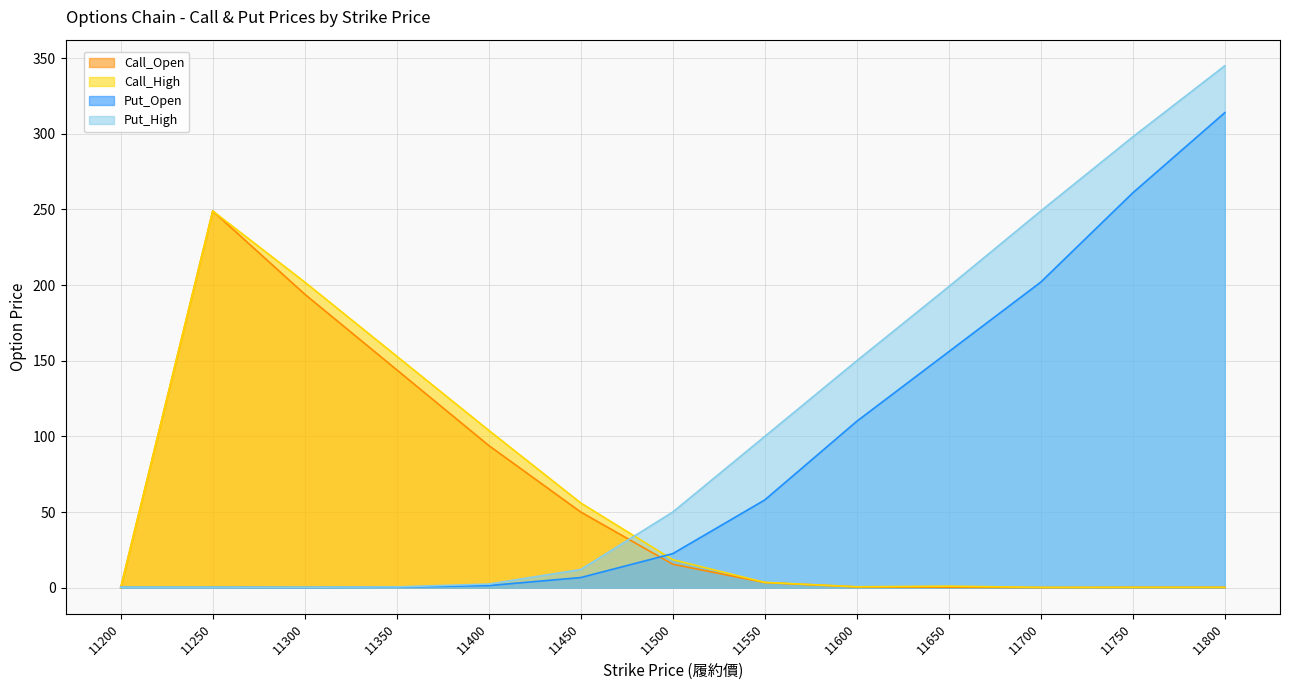

Which category has the lowest value in the Call_Open series?

11200